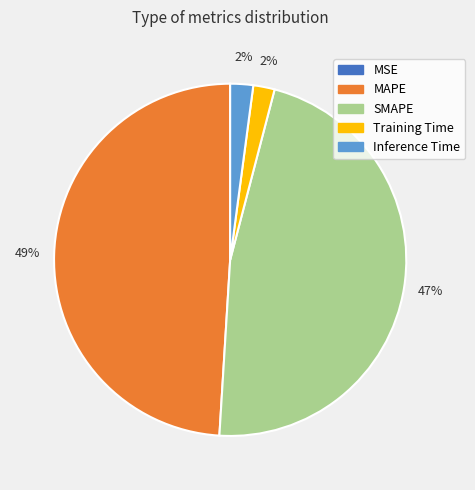

Do Inference Time and SMAPE together represent more than half of the pie?

No